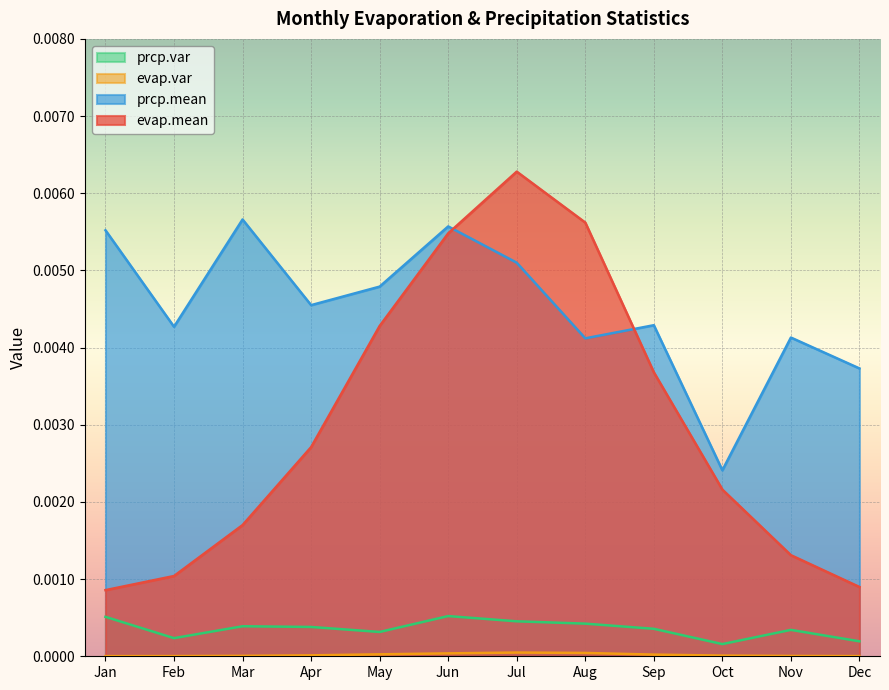

Which series has the widest spread of values?

evap.mean